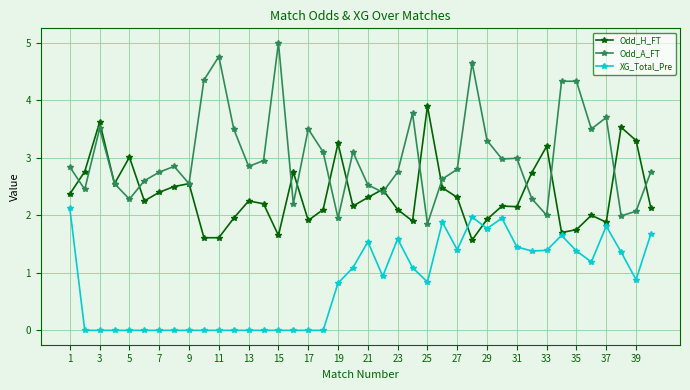

Which series has the largest total across all categories?

Odd_A_FT